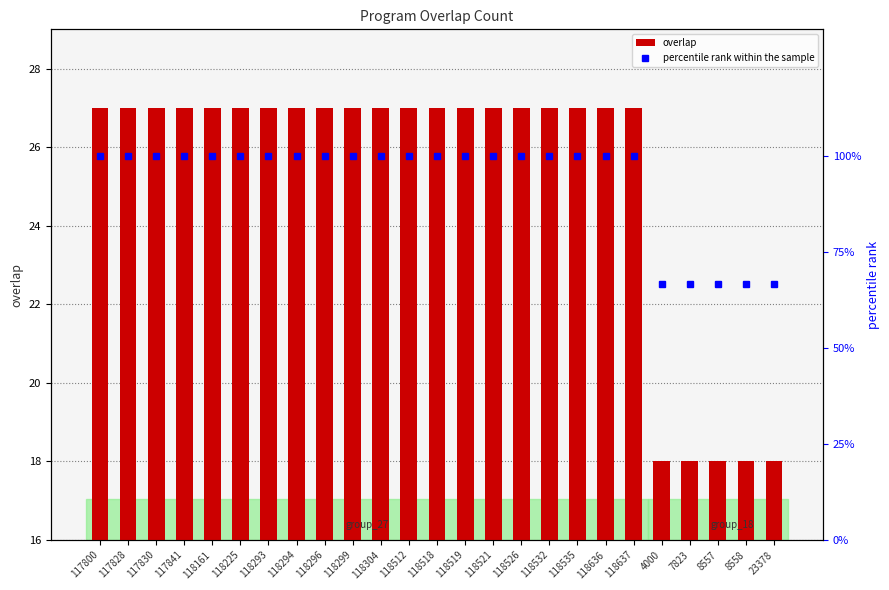

What is the spread (max minus min) of values at 117830?

73.0